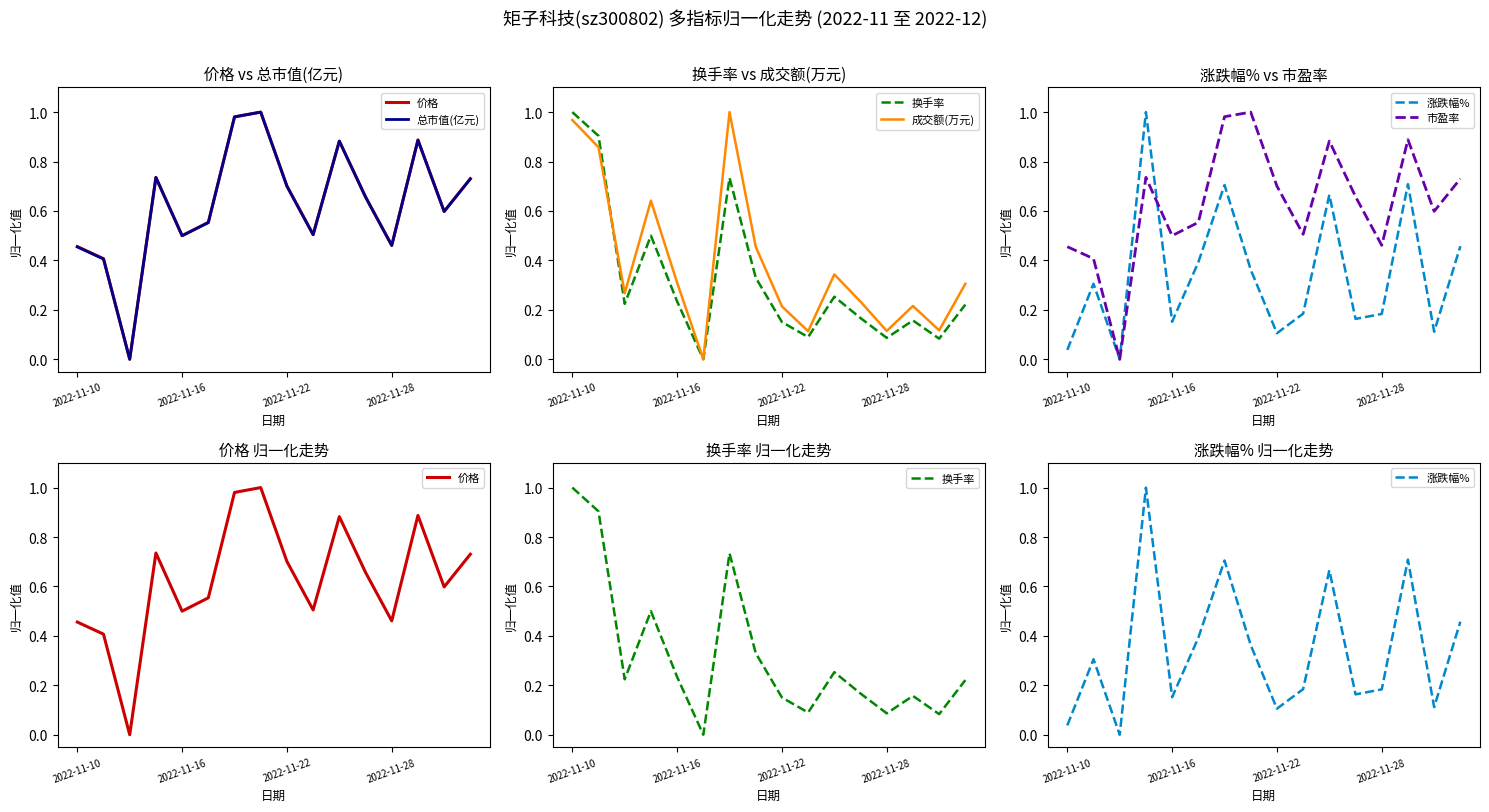

What is the total value across all series at 14?

2.1